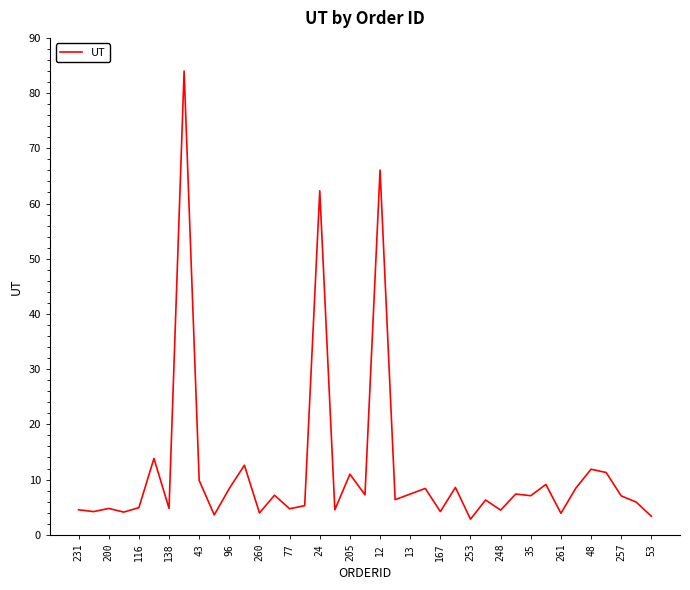

What is the maximum value shown in the chart?

84.0